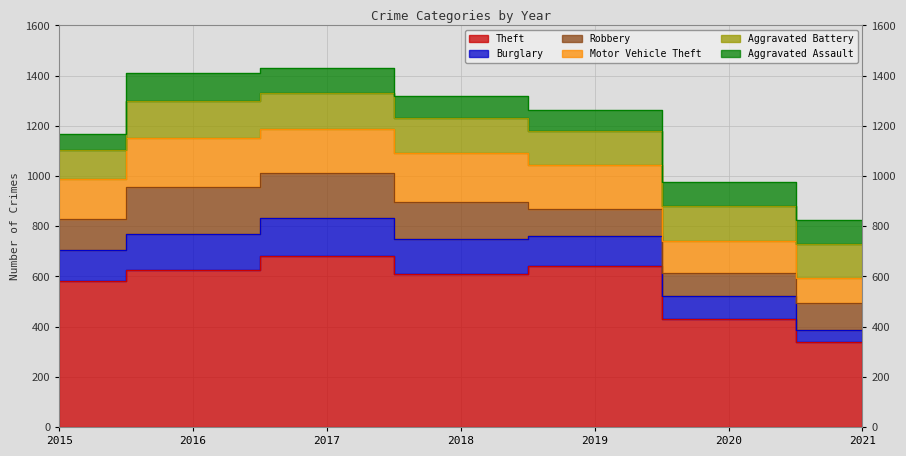

Rank the series by their maximum value, from highest to lowest.

Theft, Motor Vehicle Theft, Robbery, Burglary, Aggravated Battery, Aggravated Assault